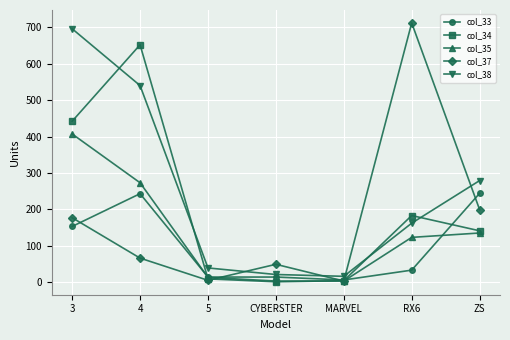

The value of col_37 at 4 is 66. True or false?

True